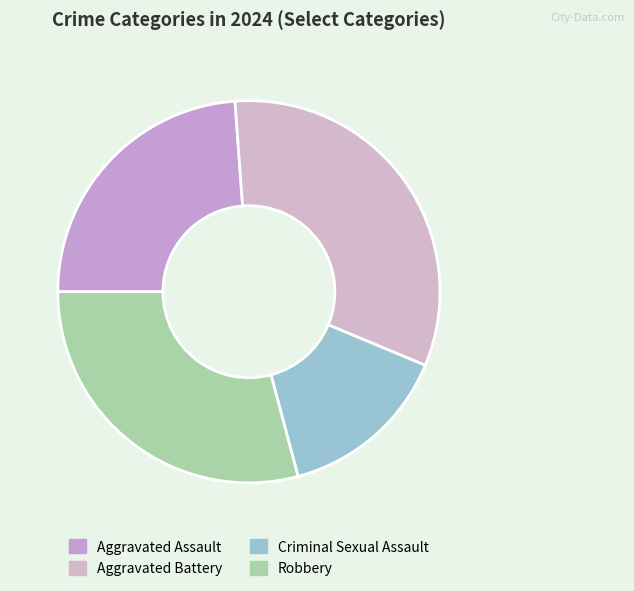

True or false: Criminal Sexual Assault accounts for 15% of the total.

True